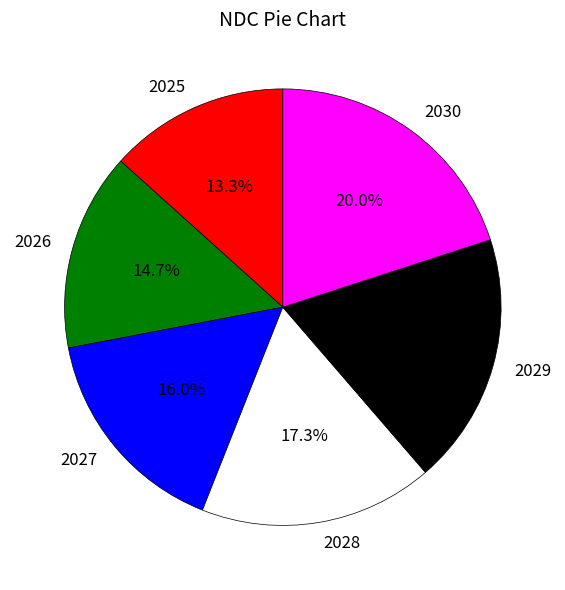

Is 2027 the majority of the pie?

No